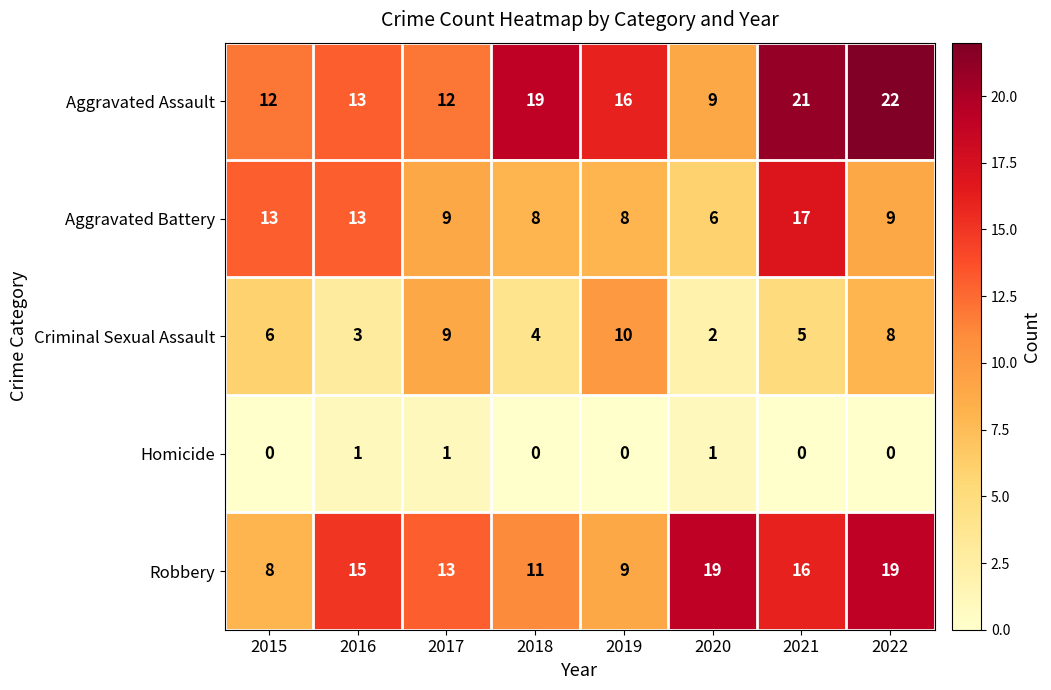

Where does the Aggravated Assault series first go above 16?

2018